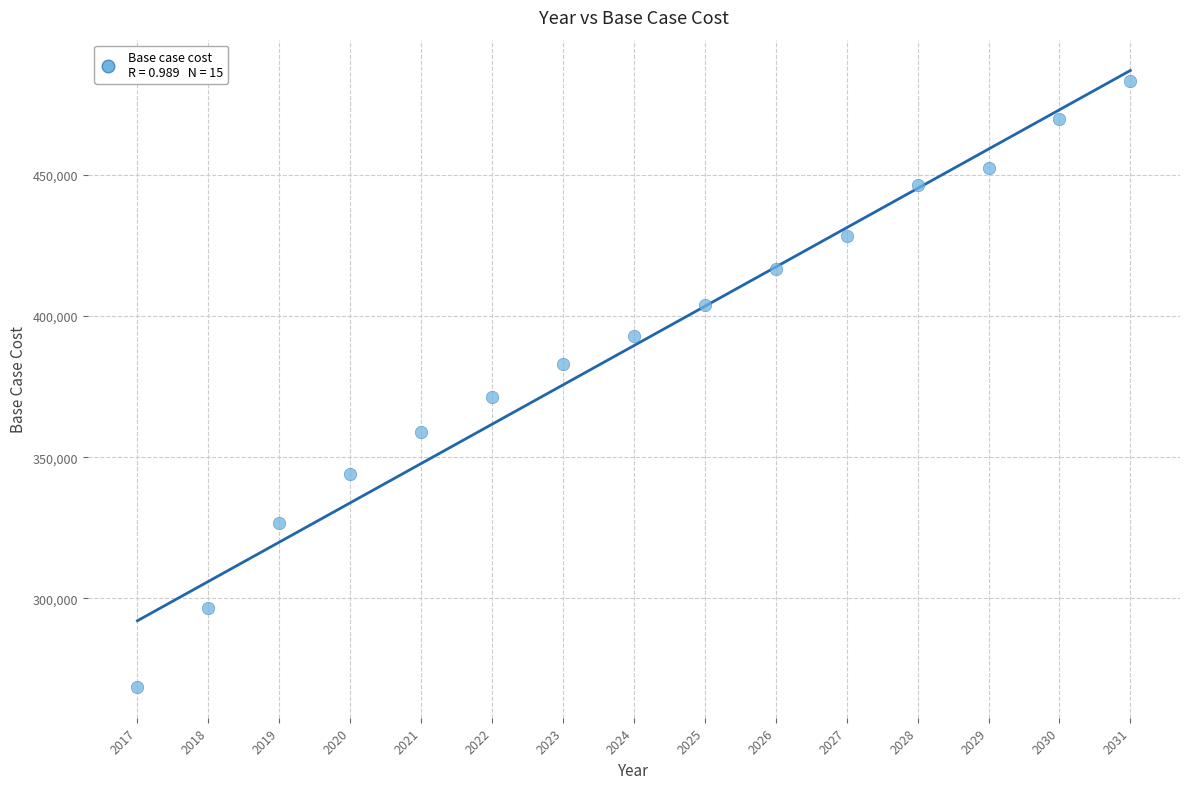

What Y value in the scatter plot is closest to 375925?

371477.4